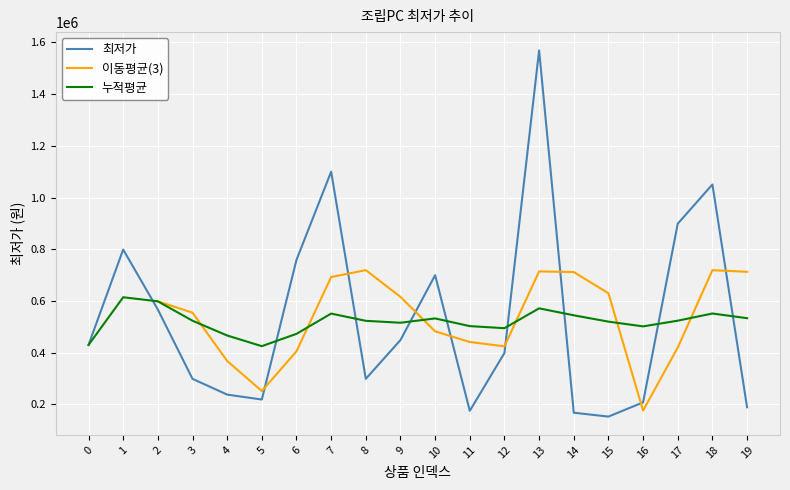

What is the maximum value shown in the chart?

1569000